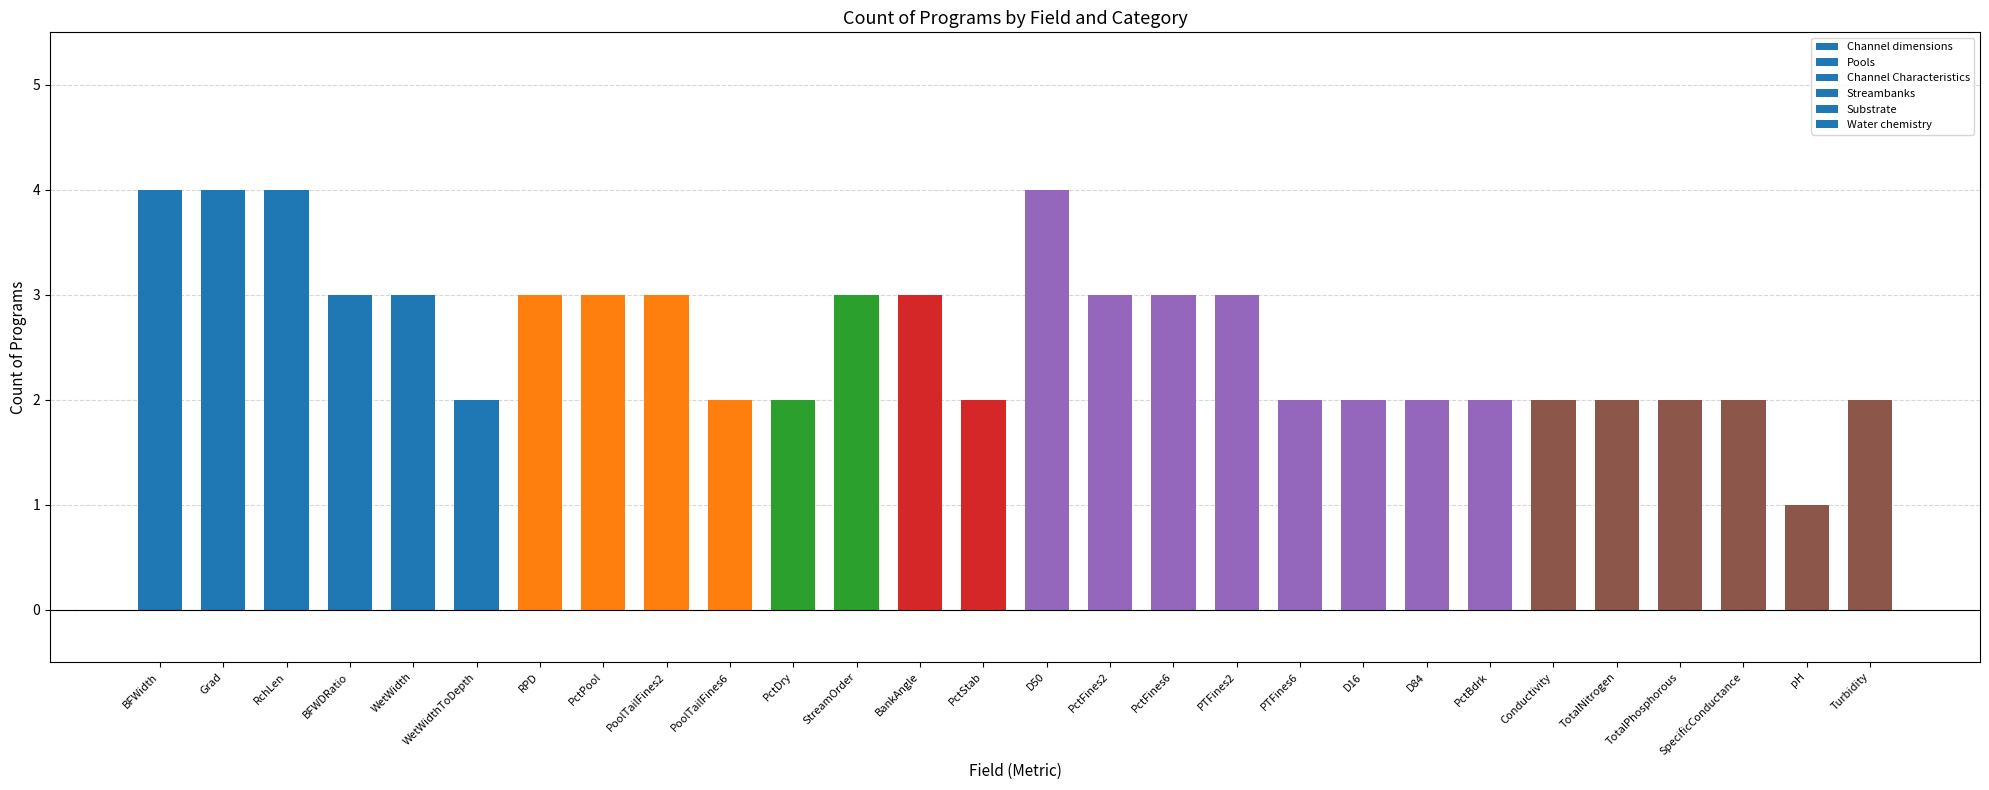

What is the label of the 1st bar from the left?

BFWidth